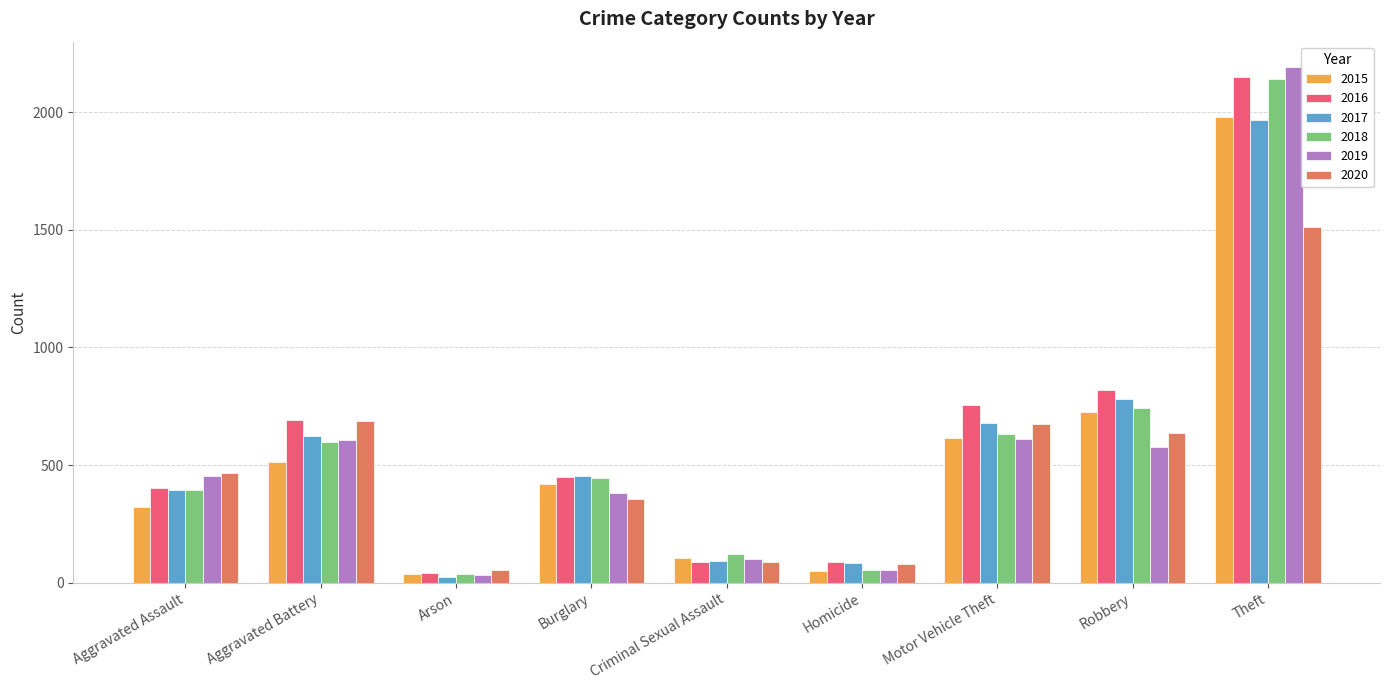

What are all the series names shown in the legend?

2015, 2016, 2017, 2018, 2019, 2020